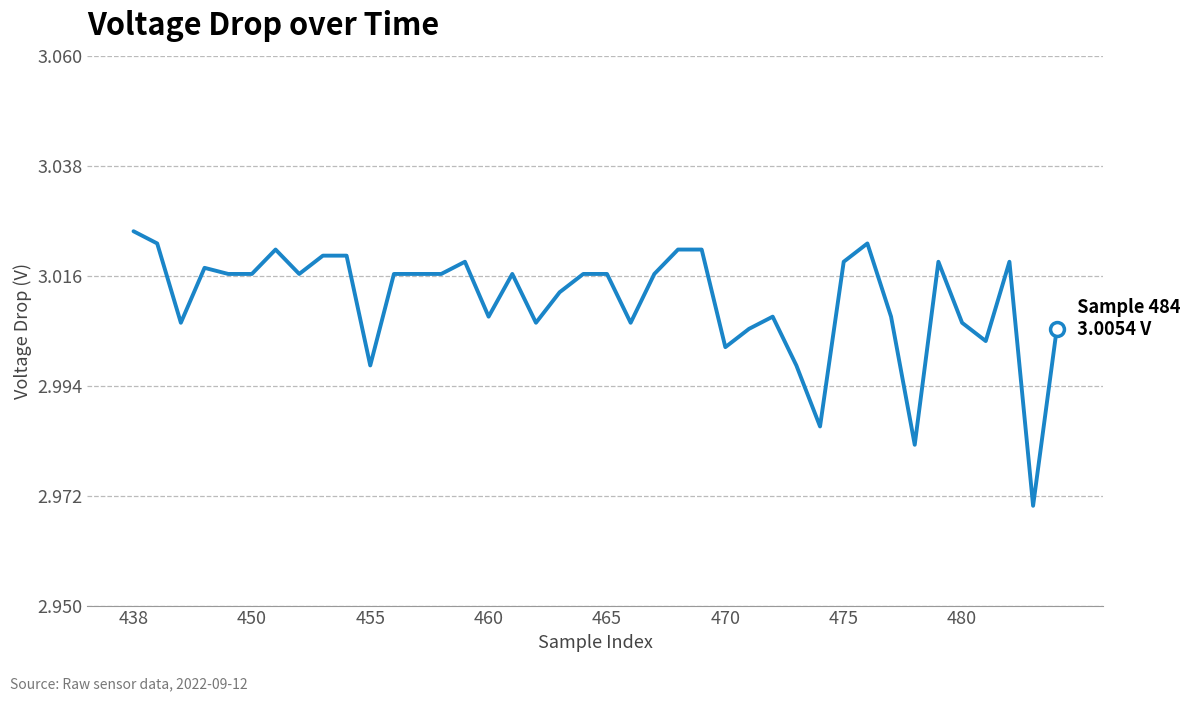

True or false: there are more than 1 points higher than both neighbors.

True